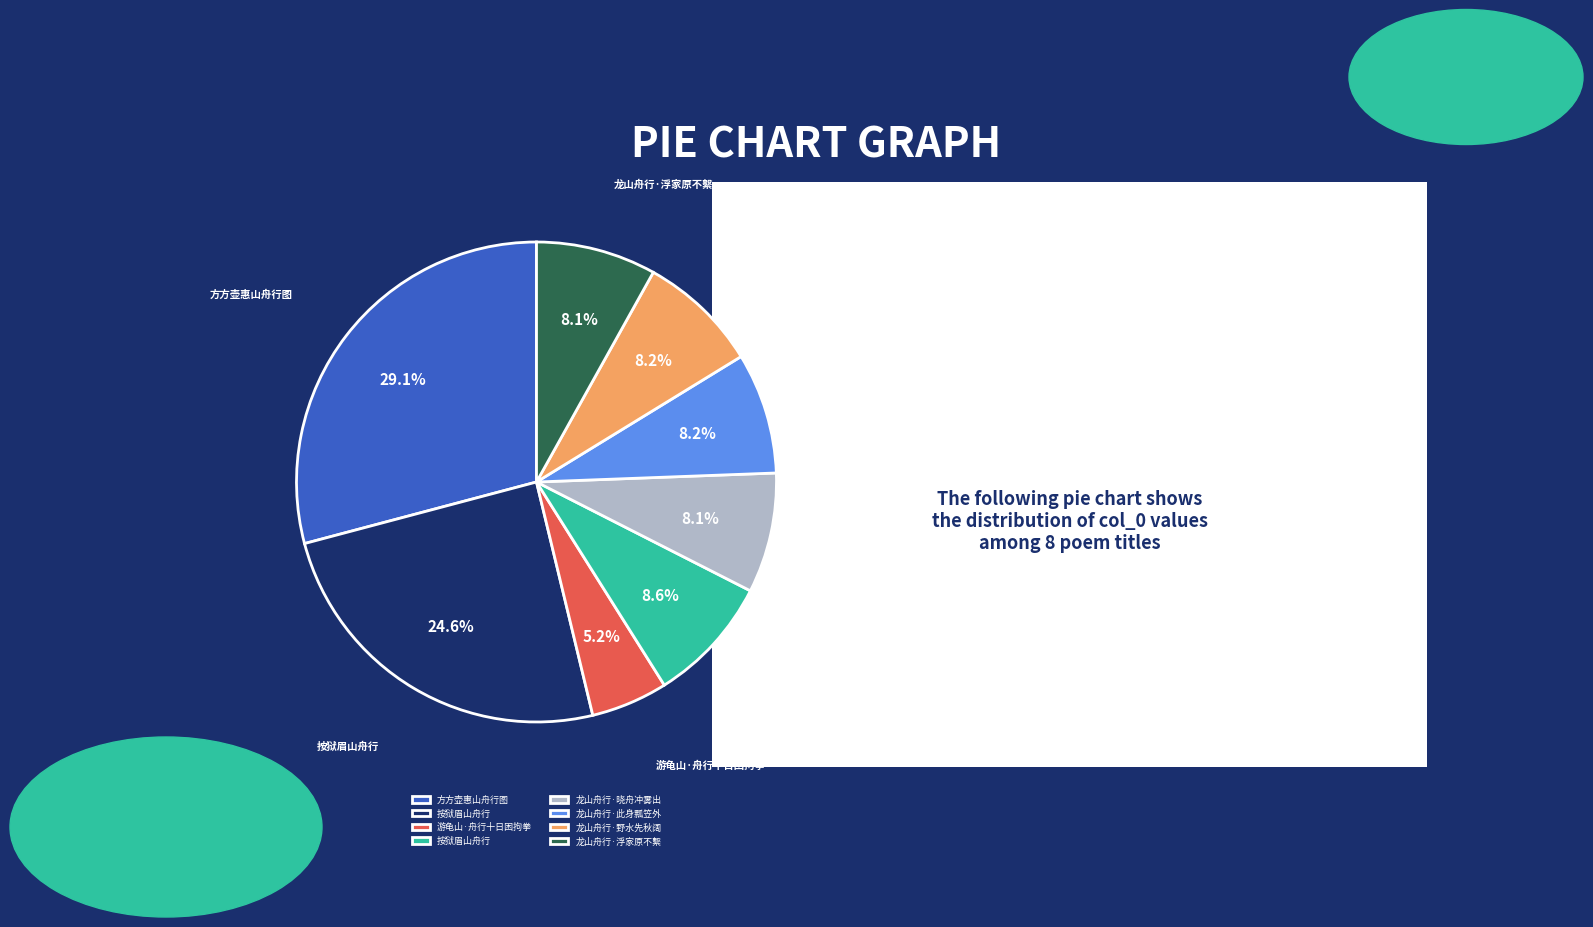

Does any single category account for the majority?

No